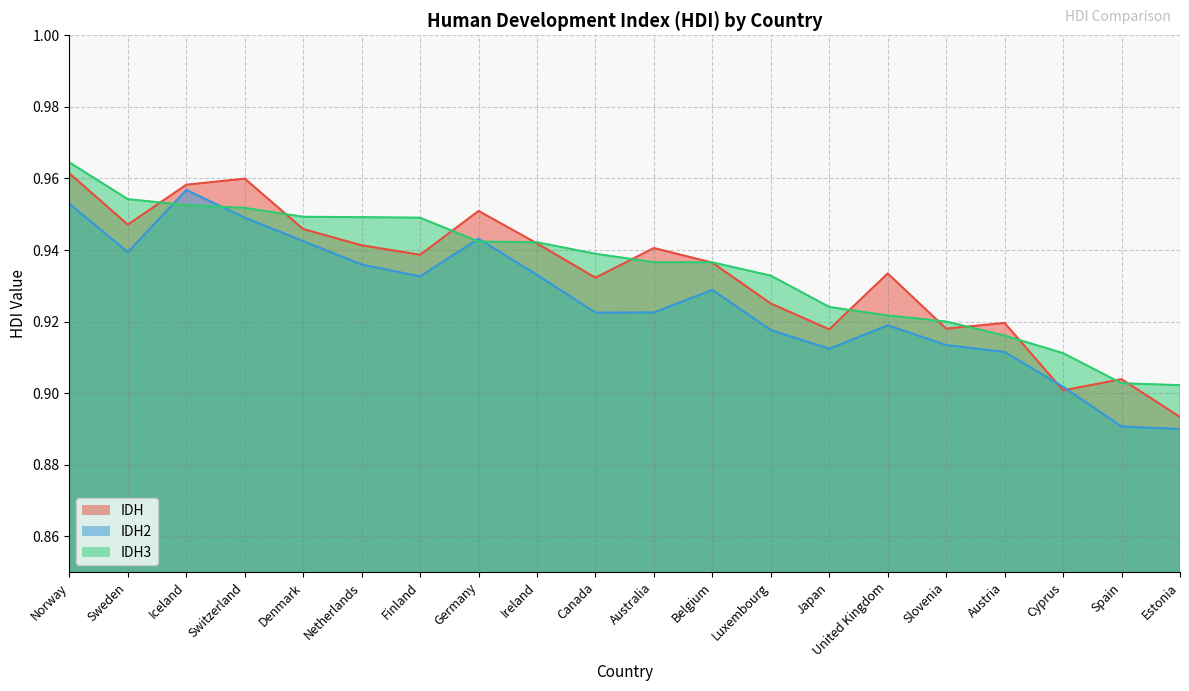

Is it true that IDH2 equals 0.9 at Austria?

True